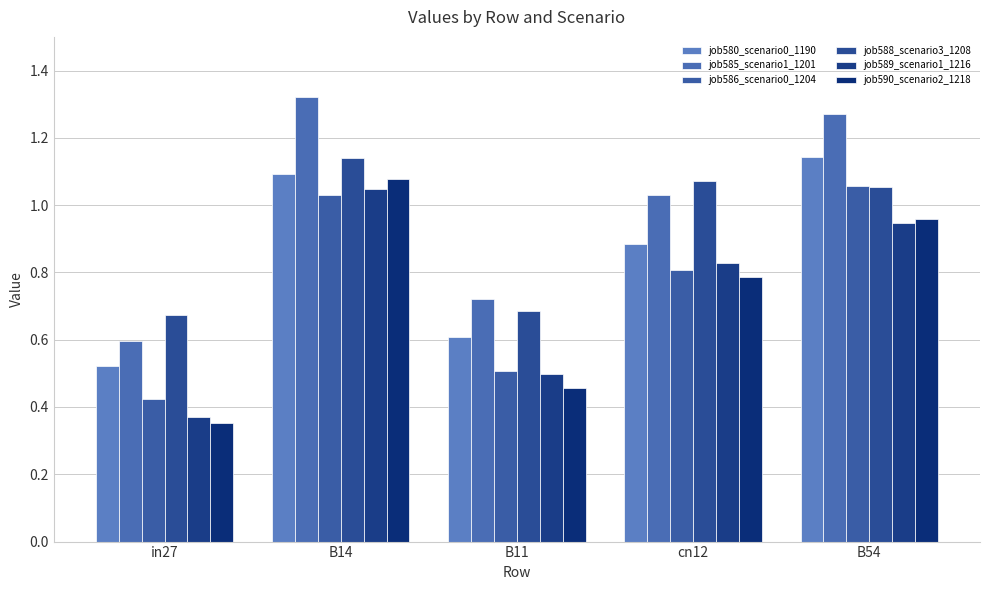

What are all the series names shown in the legend?

job580_scenario0_1190, job585_scenario1_1201, job586_scenario0_1204, job588_scenario3_1208, job589_scenario1_1216, job590_scenario2_1218